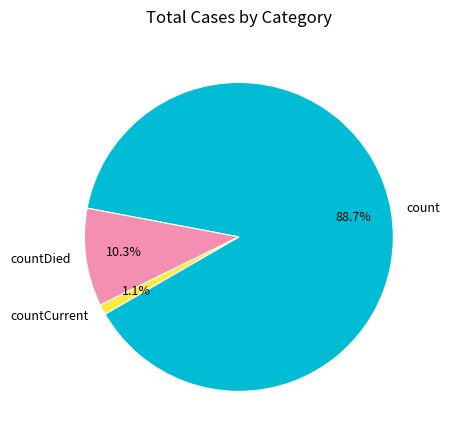

Approximately how many times larger is the value at countCurrent compared to countDied?

0.1